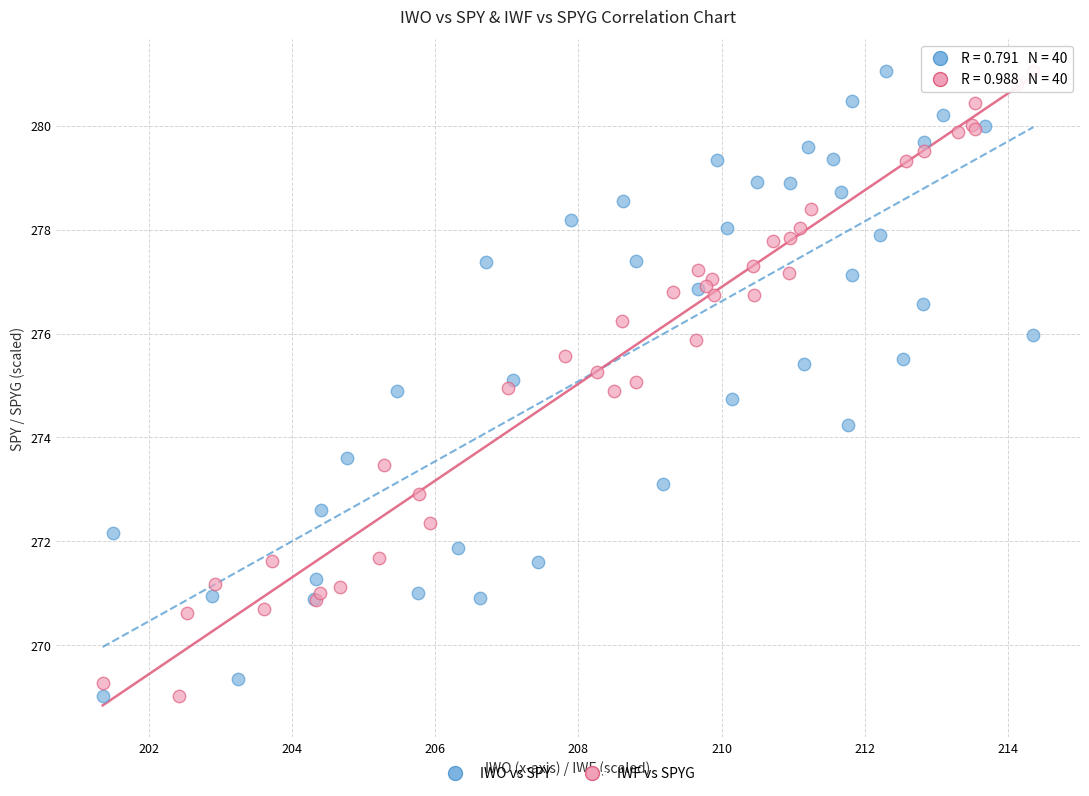

What are all the series names shown in the legend?

IWO vs SPY, IWF vs SPYG